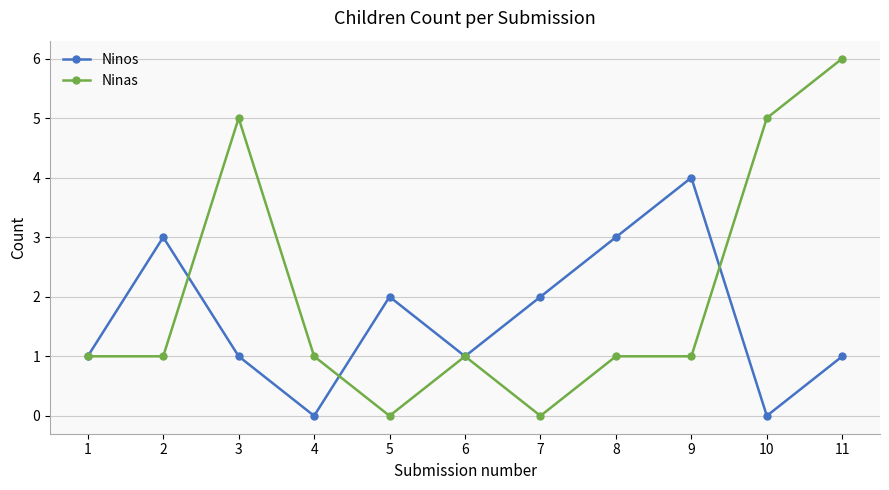

What are all the series names shown in the legend?

Ninos, Ninas